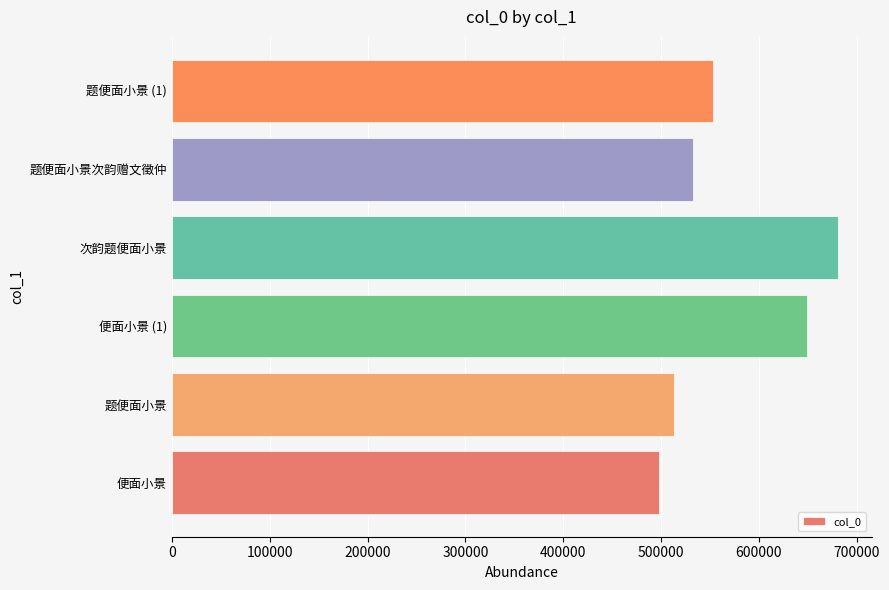

Rank the categories by value from highest to lowest.

次韵题便面小景, 便面小景 (1), 题便面小景 (1), 题便面小景次韵赠文徵仲, 题便面小景, 便面小景